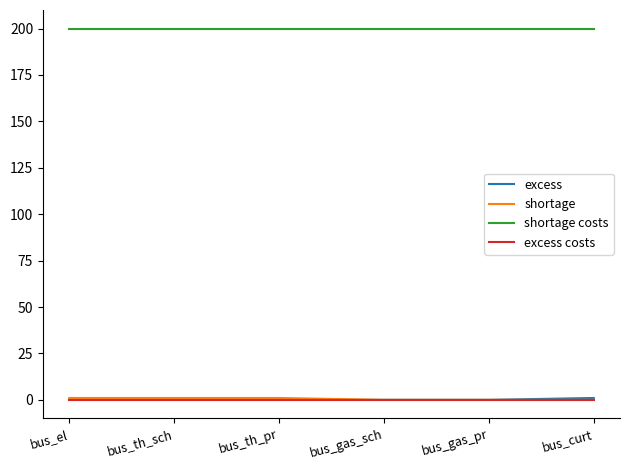

The excess series shows 0 at bus_th_pr. True or false?

True